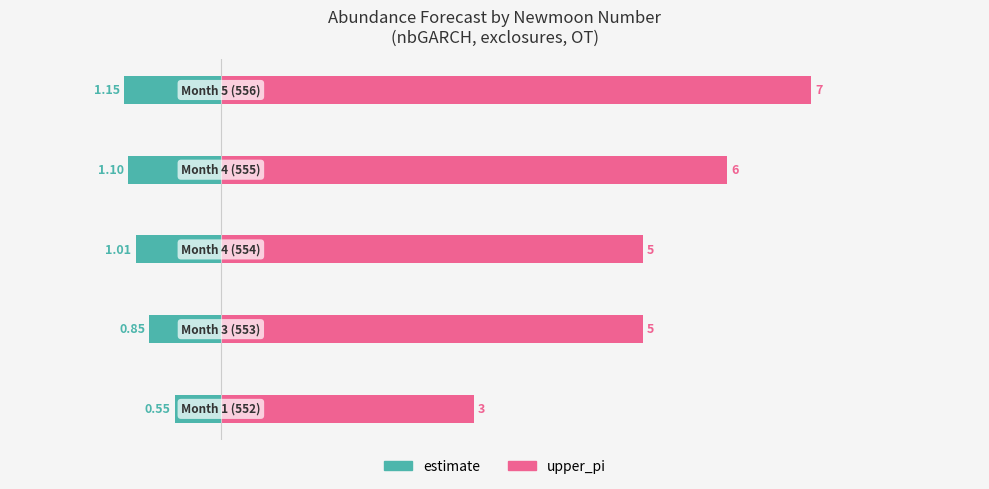

What is the maximum value for upper_pi?

7.0